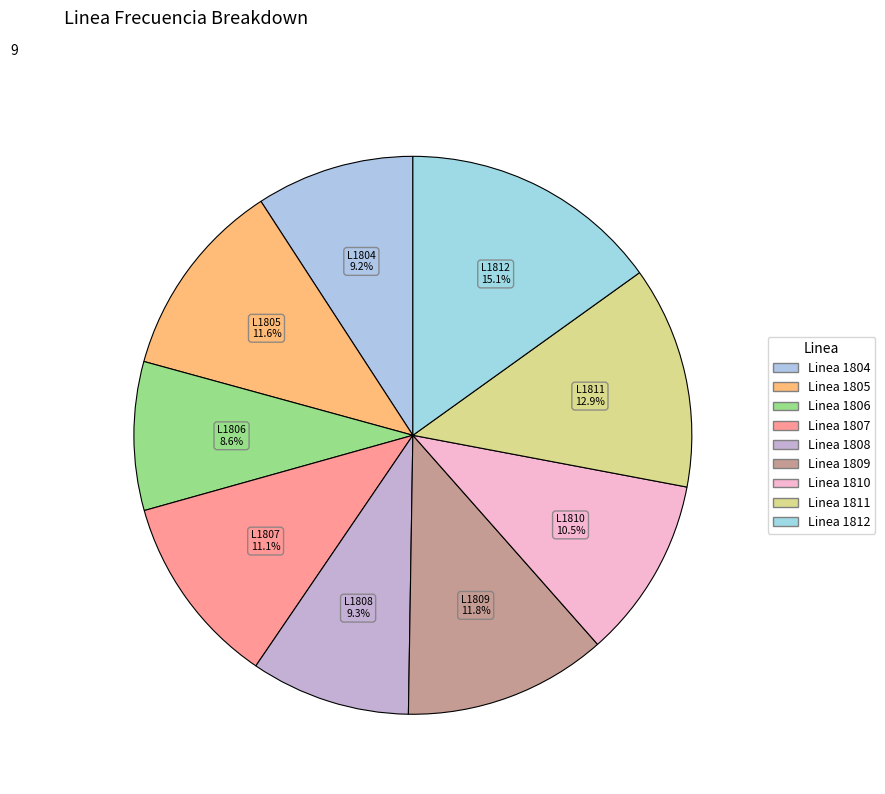

Is there any slice that represents more than half of the pie?

No